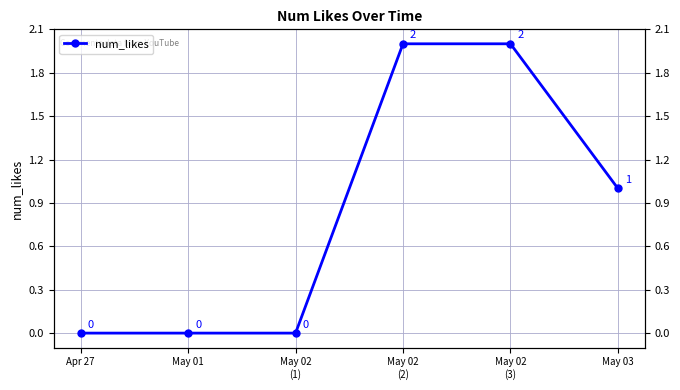

Rank the categories by value from lowest to highest.

Apr 27, May 01, May 02
(1), May 03, May 02
(2), May 02
(3)